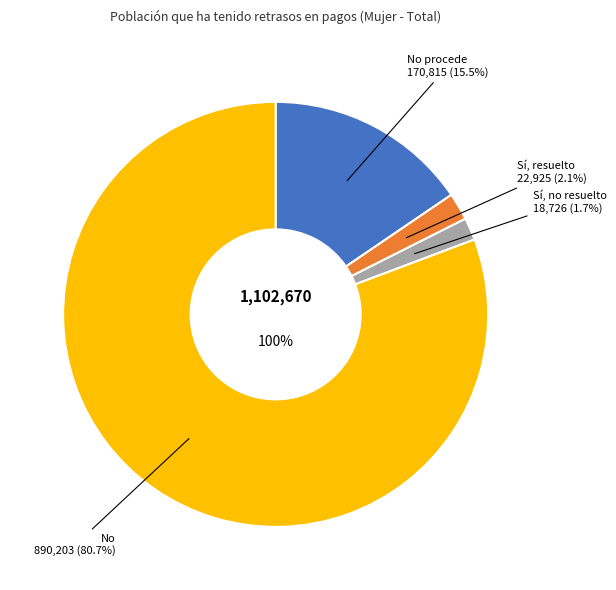

Is it true that No is 71% of the pie?

False